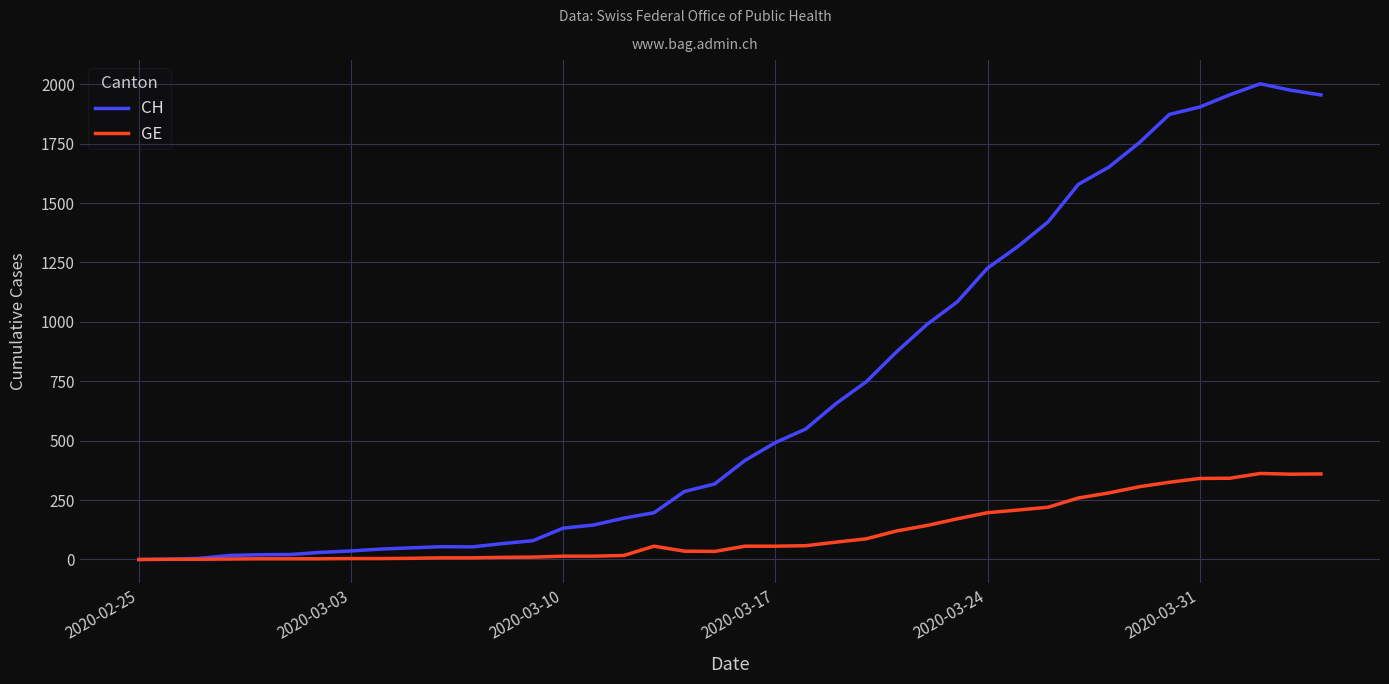

Rank the series by their maximum value, from lowest to highest.

GE, CH